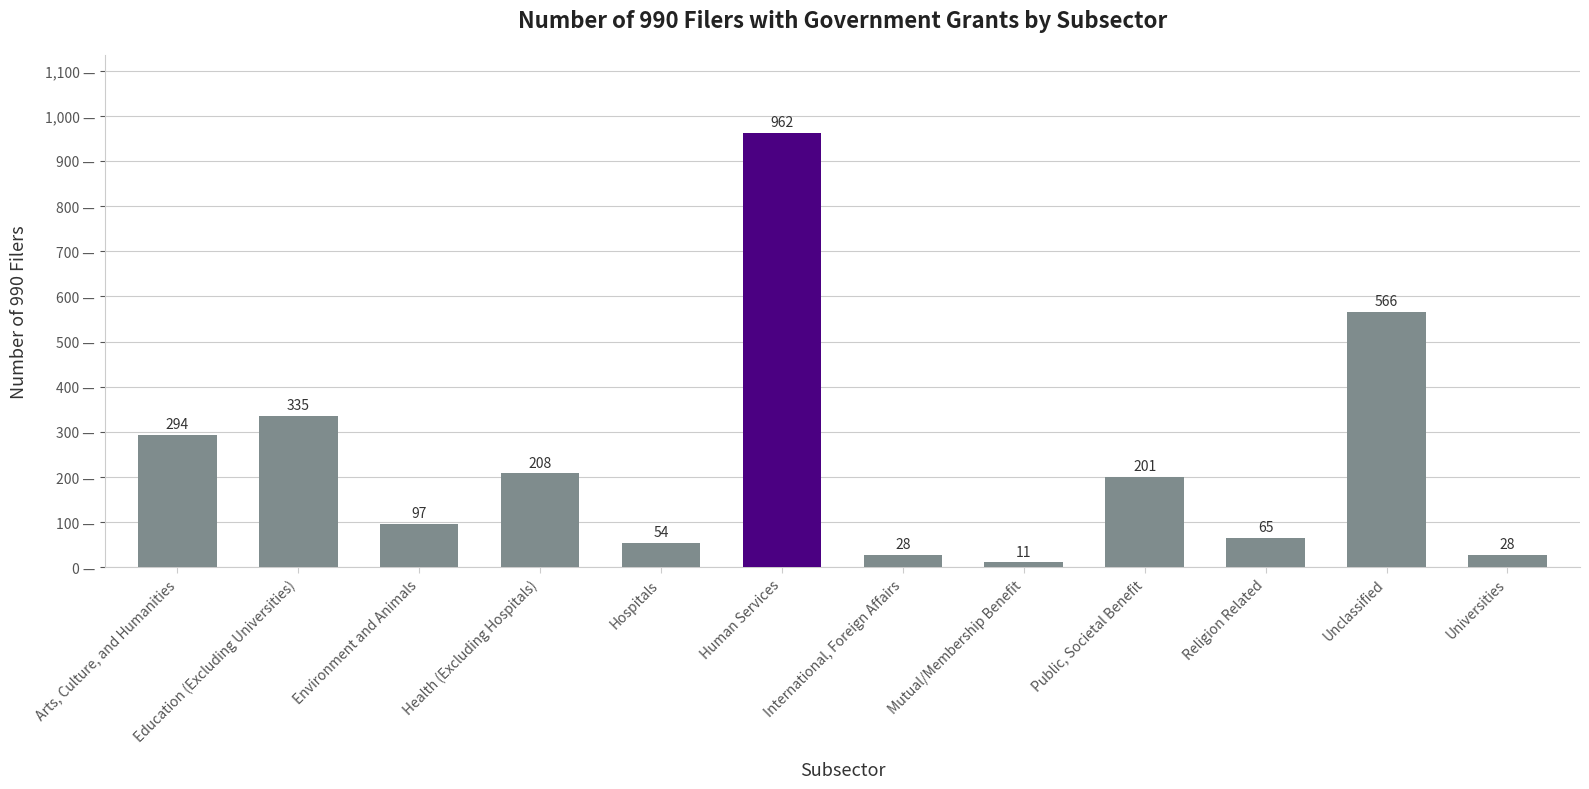

Where does the data first go above 201?

Arts, Culture, and Humanities